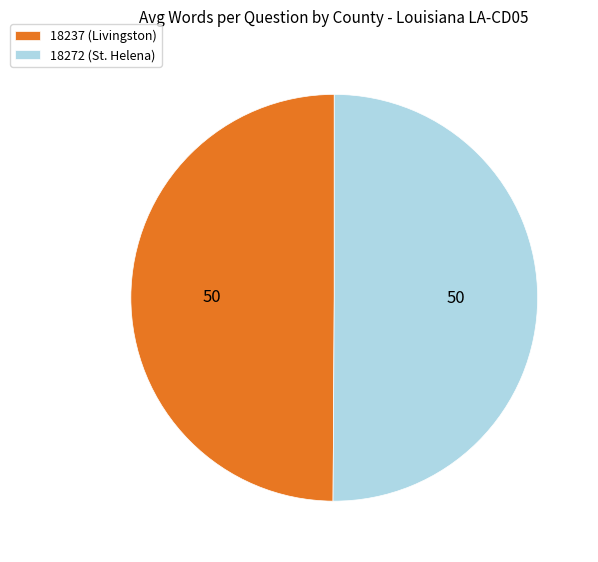

True or false: 18272 (St. Helena) accounts for 59% of the total.

False